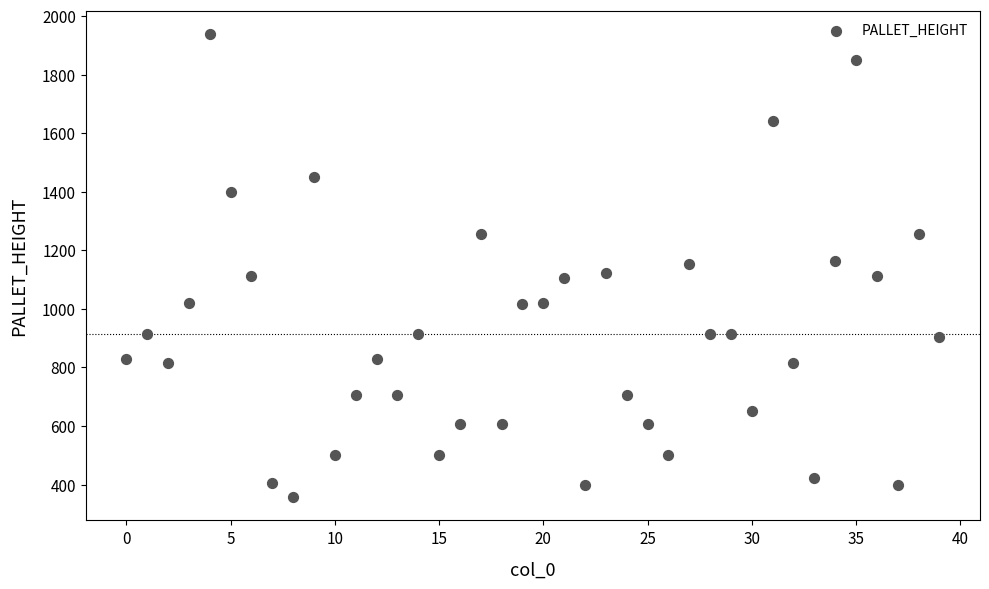

What is the range of Y values (max minus min)?

1582